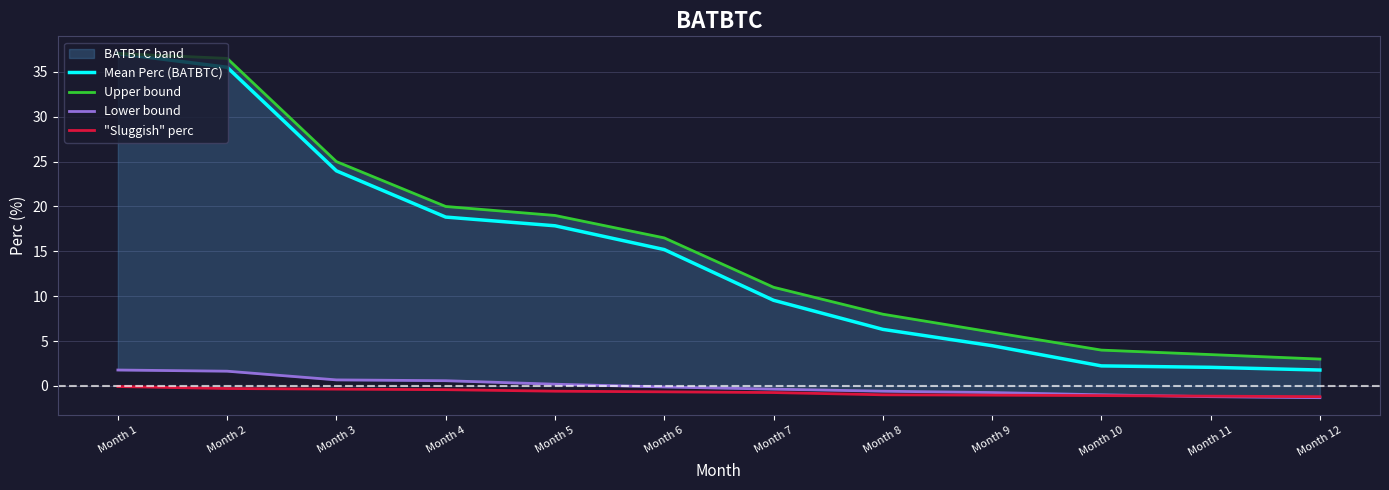

How many lines are shown in the chart?

4